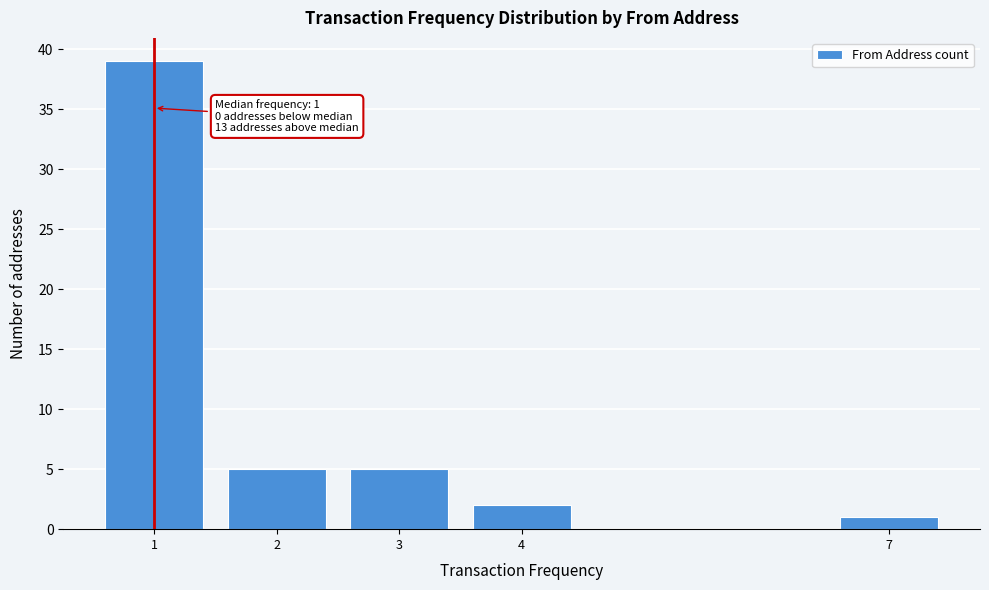

Reading left to right, extract all data points from this chart.

39	5	5	2	1